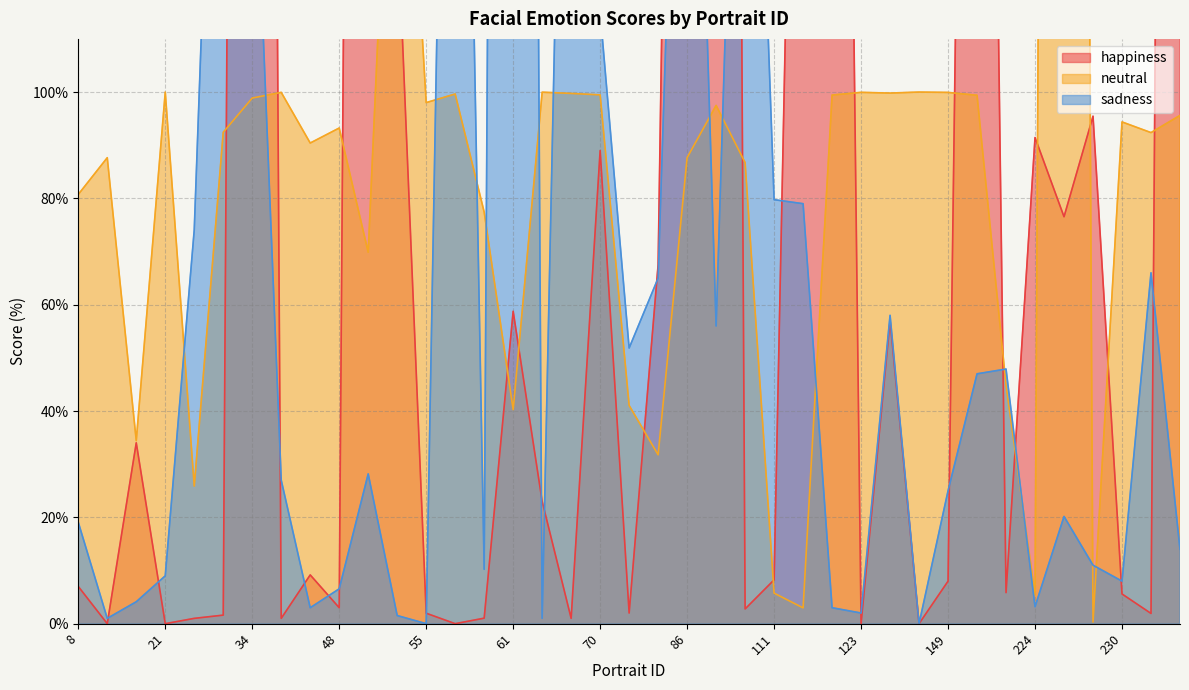

At which category is the sum across all series the highest?

34